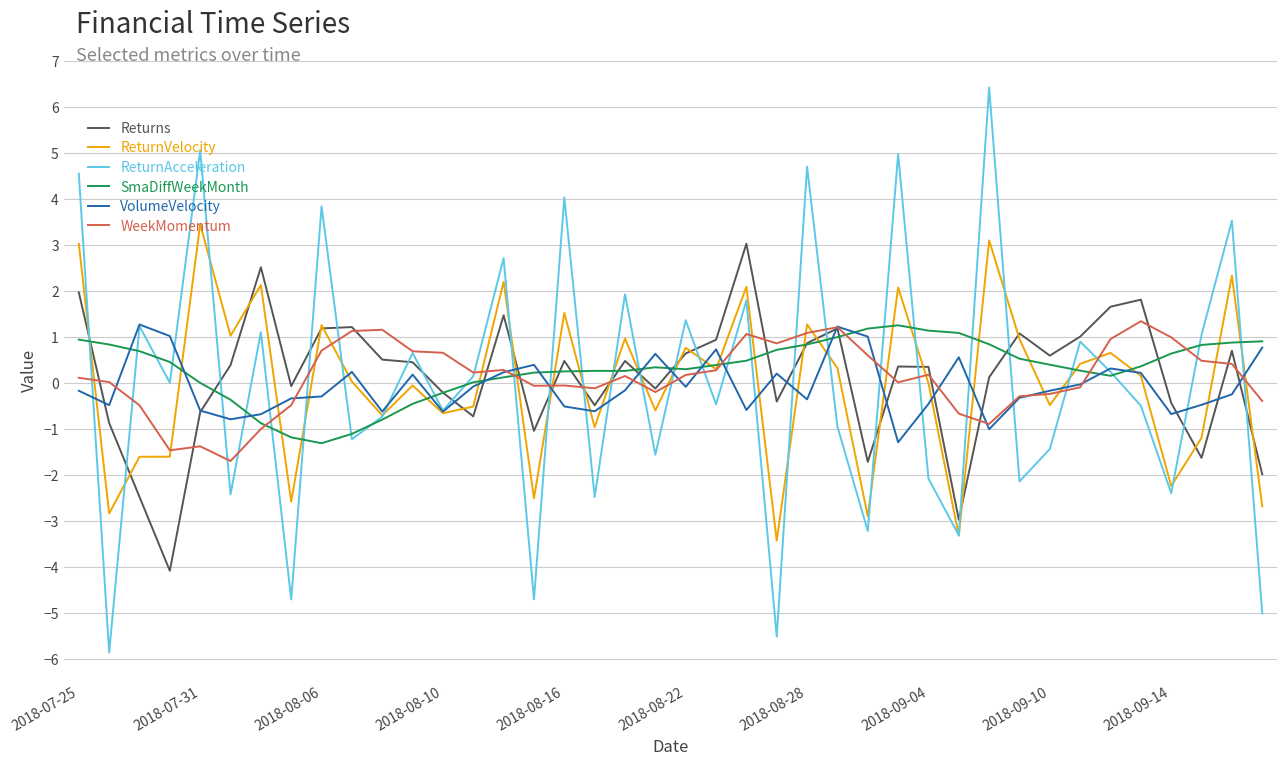

What is the greatest value displayed?

6.4